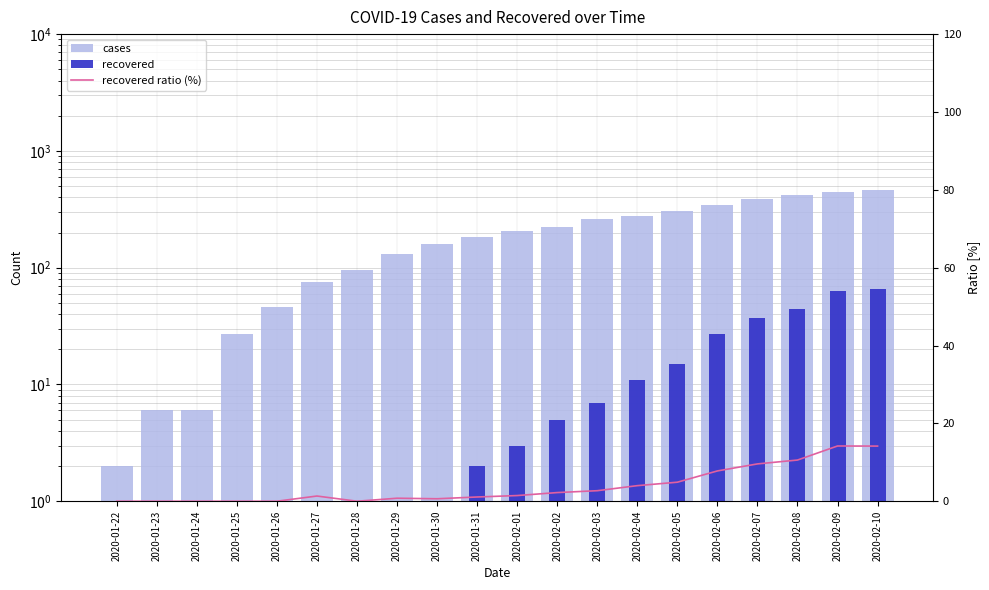

Which has a higher value, 2020-02-09 or 2020-02-04?

2020-02-09